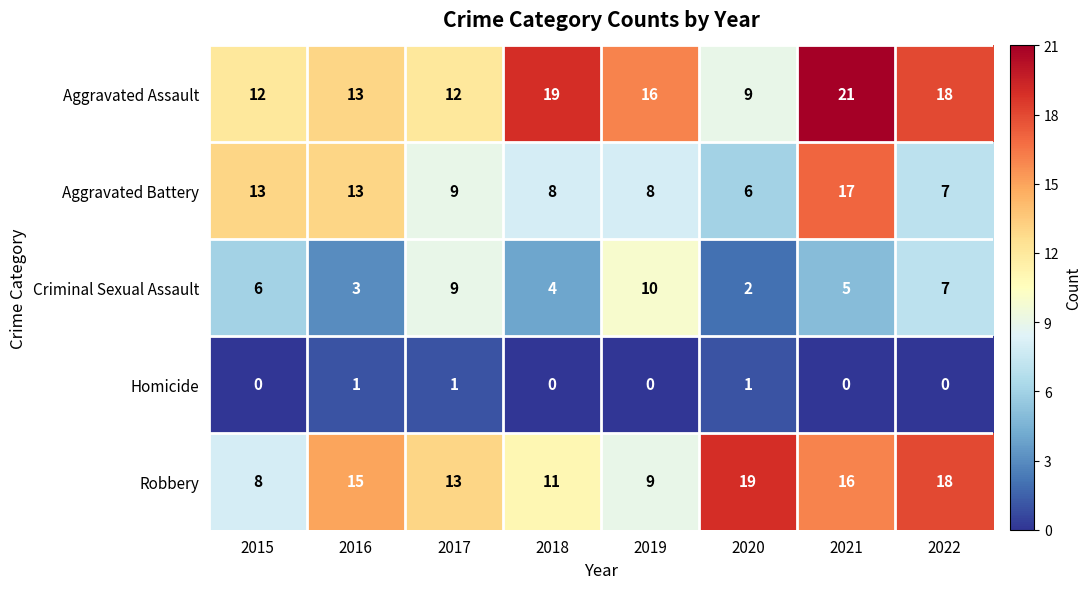

What is the difference between the maximum and minimum values in the Criminal Sexual Assault series?

8